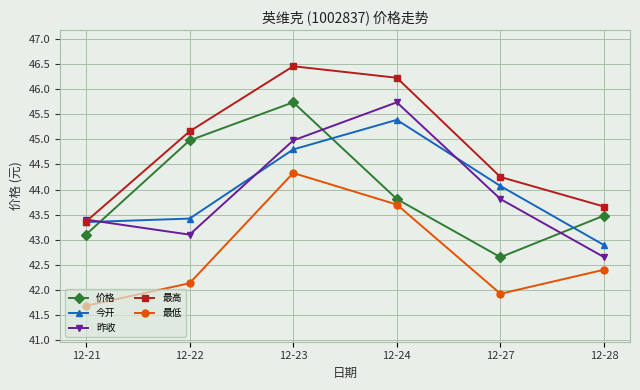

How many data points in 价格 are less than 43?

1